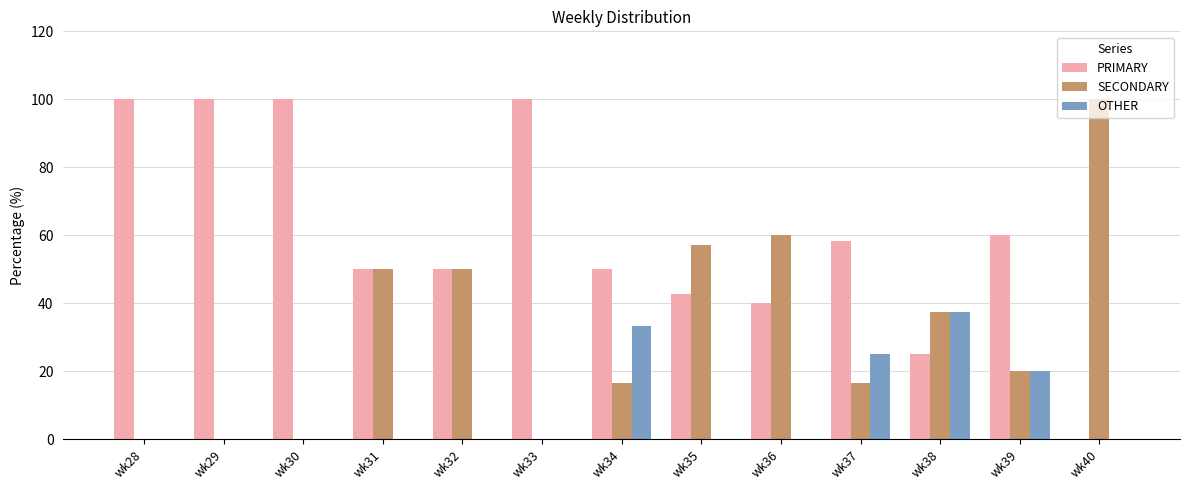

What is the greatest value displayed?

100.0